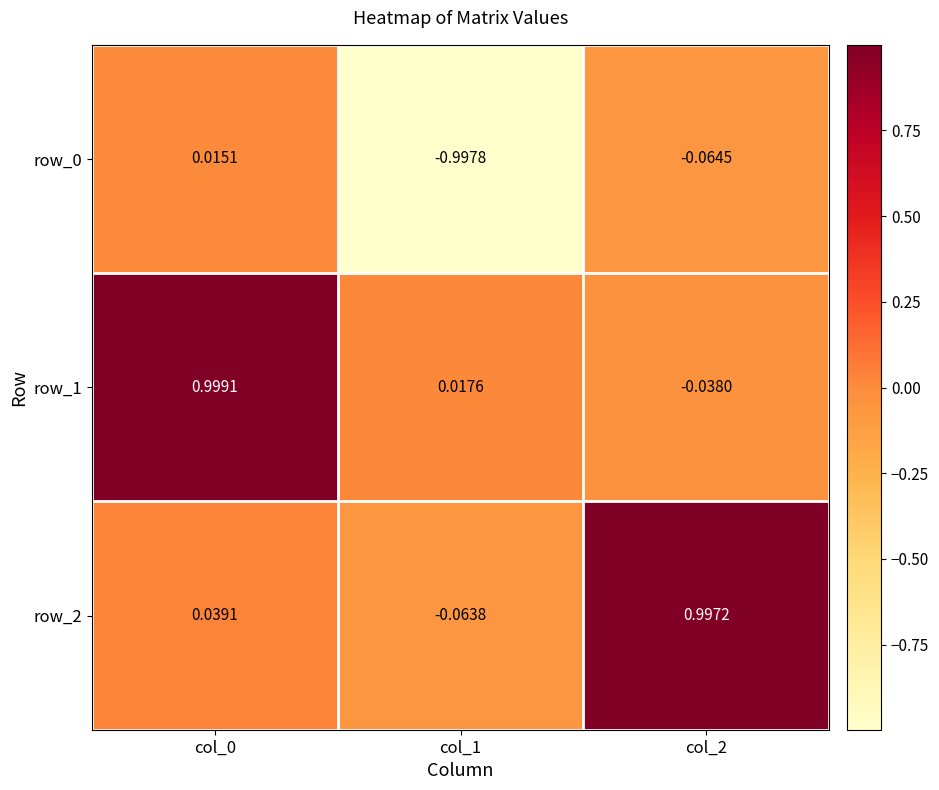

Is the value of row_1 at col_2 greater than the value of row_2 at col_1?

Yes